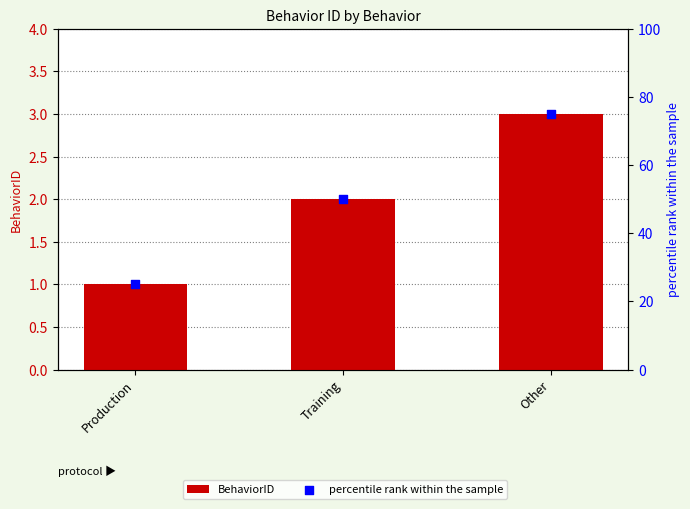

Is the value of percentile rank within the sample at Training greater than the value of BehaviorID at Production?

Yes